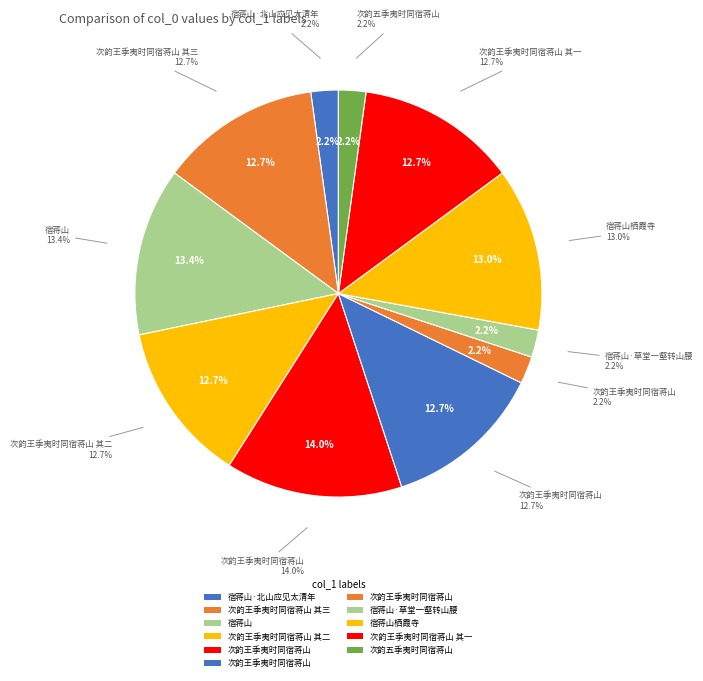

Does any single category account for the majority?

No